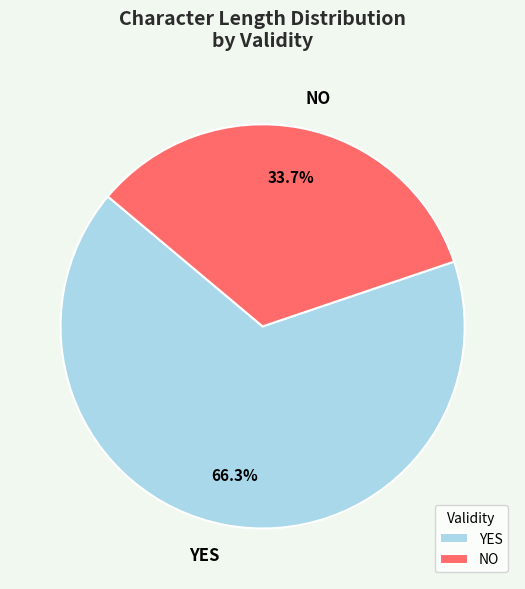

How many segments does this pie chart have?

2